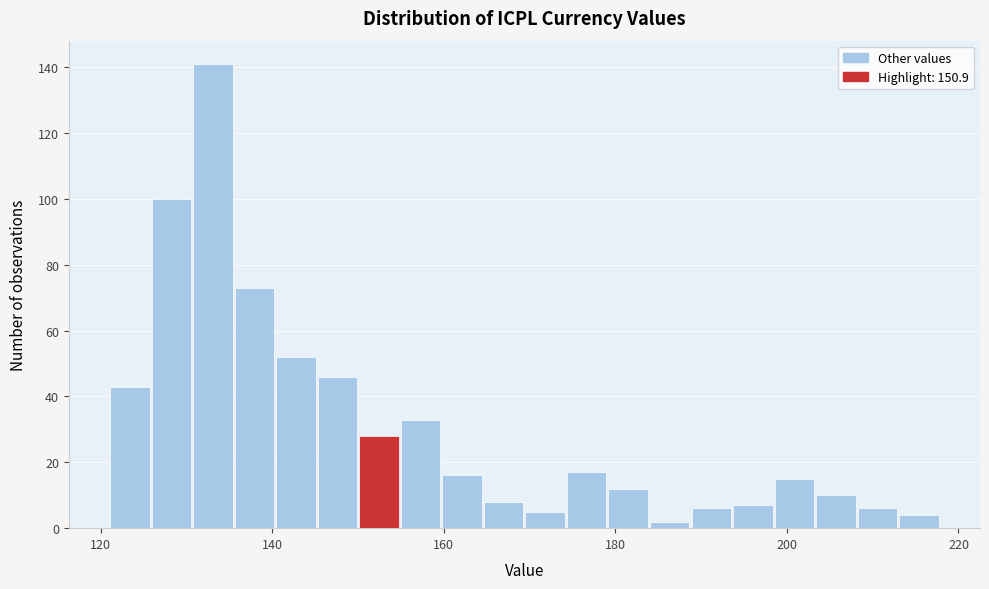

Read against the x-axis, roughly where is the centre of the tallest bar?

134